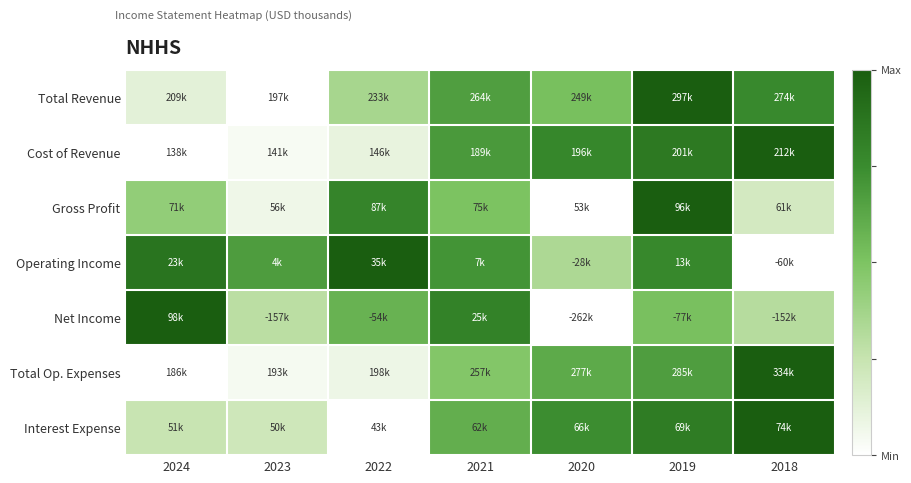

Which has a higher value, 2021 or 2023?

2021